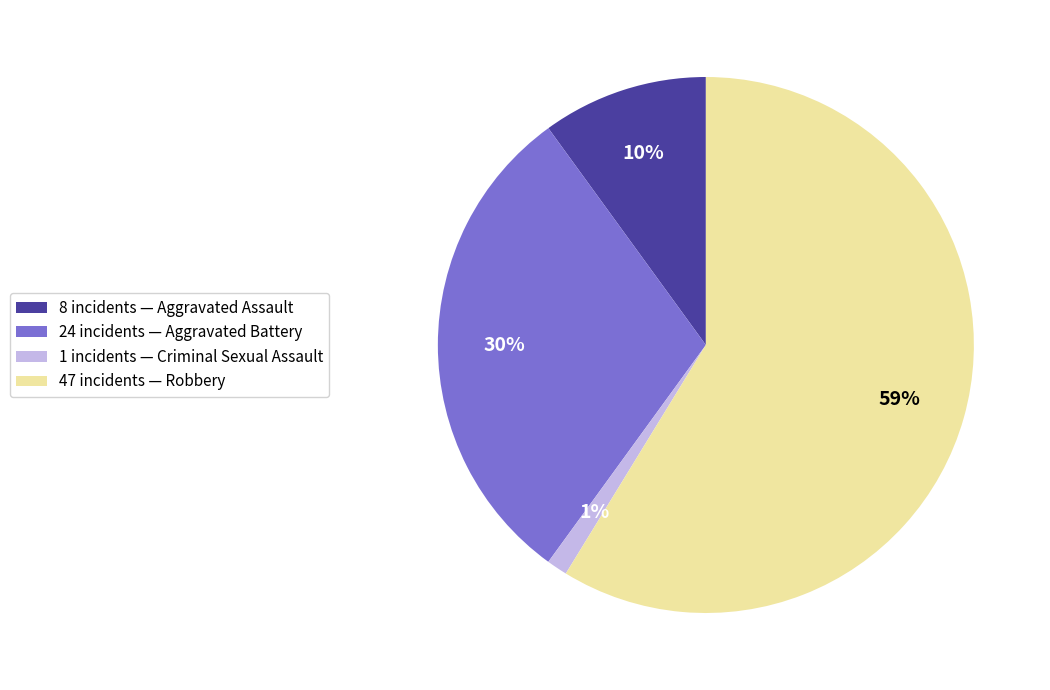

To the nearest percent, what is the difference between the largest and smallest slice percentages?

58%